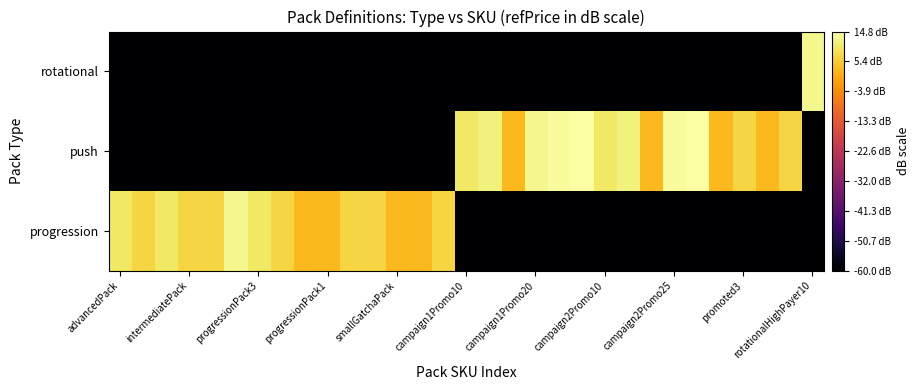

Rank the series by their maximum value, from highest to lowest.

push, progression, rotational